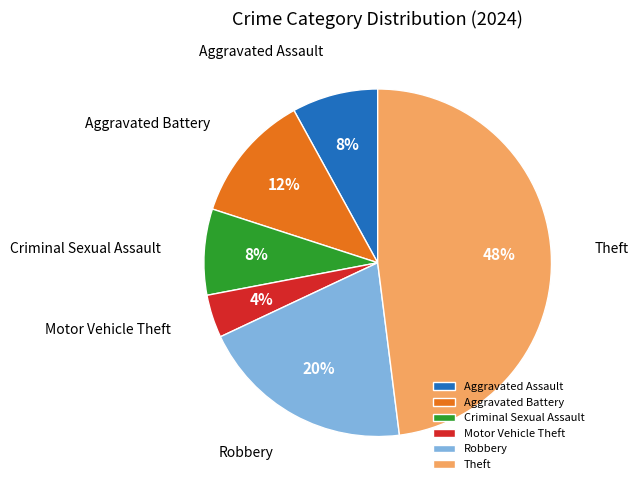

Between Theft and Criminal Sexual Assault, which is larger?

Theft